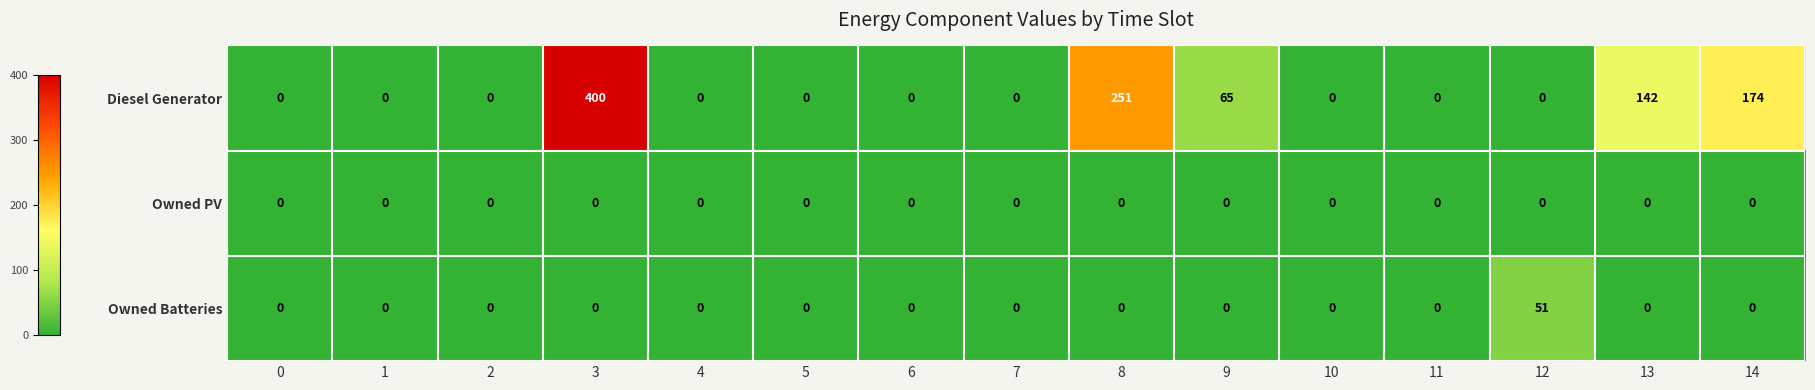

What is the maximum value for Diesel Generator?

400